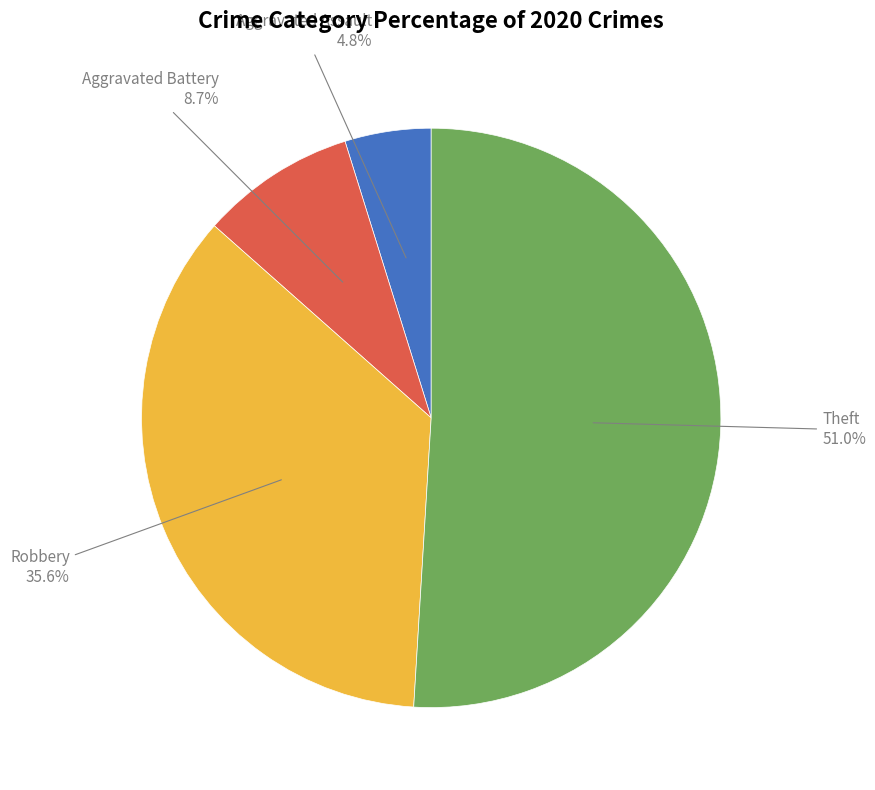

Does any single category account for the majority?

Yes